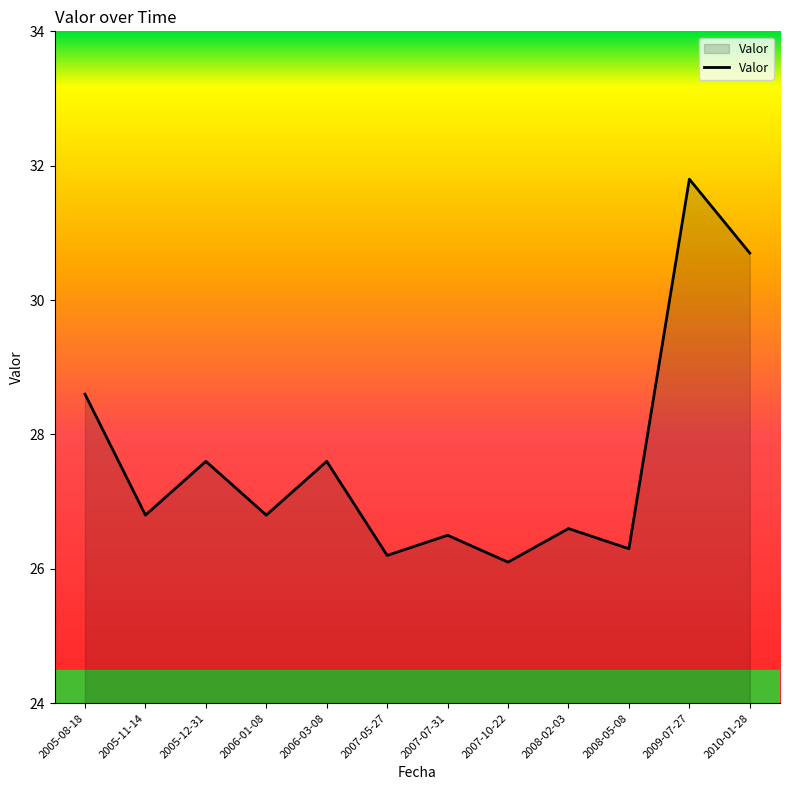

Reading left to right, what are all the values shown in this chart?

2005-08-18=28.6	2005-11-14=26.8	2005-12-31=27.6	2006-01-08=26.8	2006-03-08=27.6	2007-05-27=26.2	2007-07-31=26.5	2007-10-22=26.1	2008-02-03=26.6	2008-05-08=26.3	2009-07-27=31.8	2010-01-28=30.7